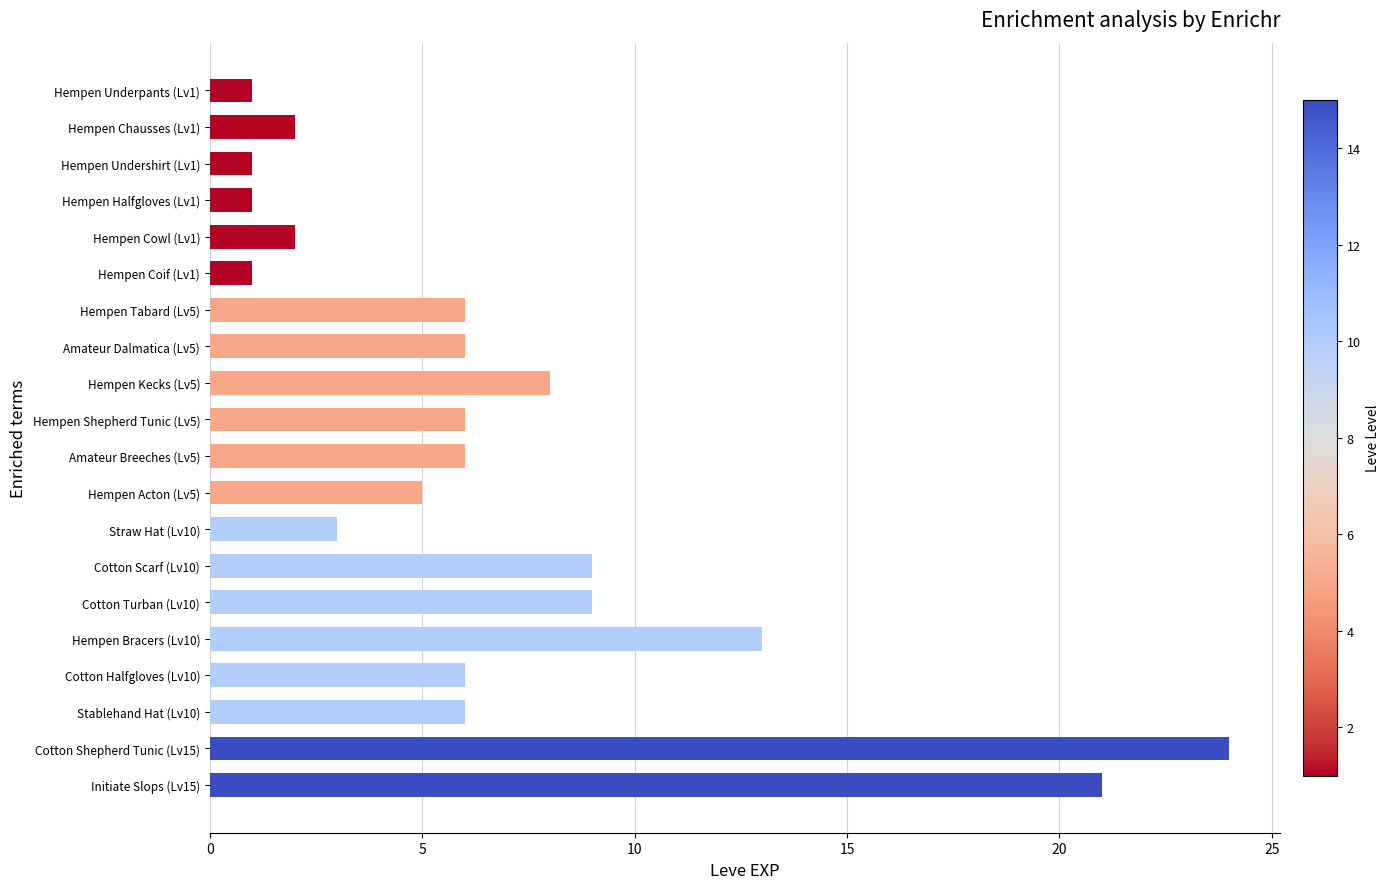

Which has a higher value, Amateur Breeches (Lv5) or Cotton Turban (Lv10)?

Cotton Turban (Lv10)